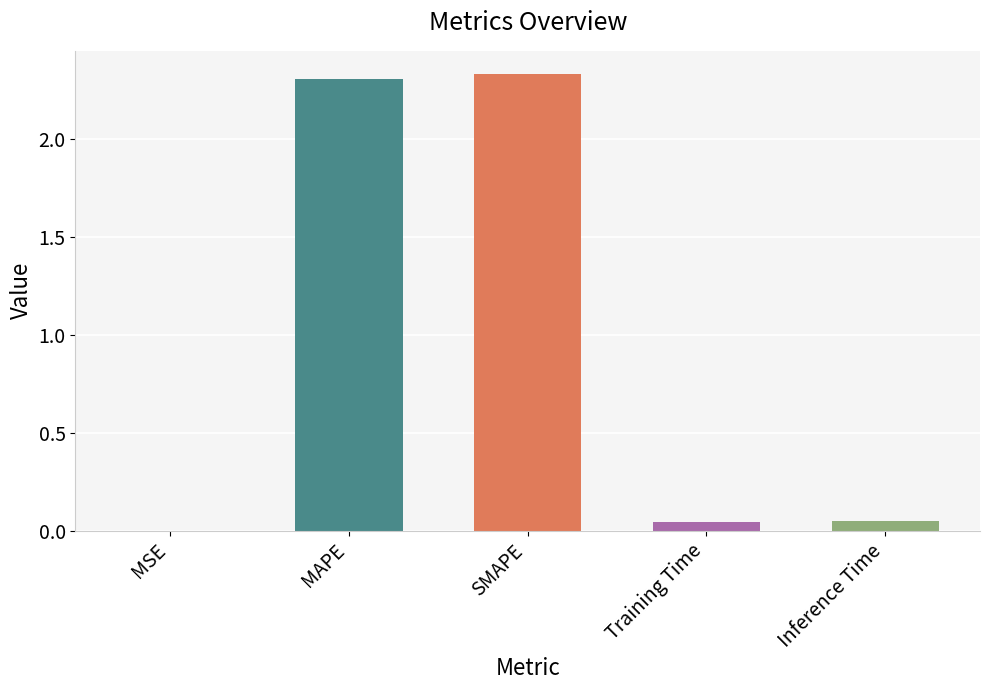

Is it true that the value at MAPE is 2.3?

True